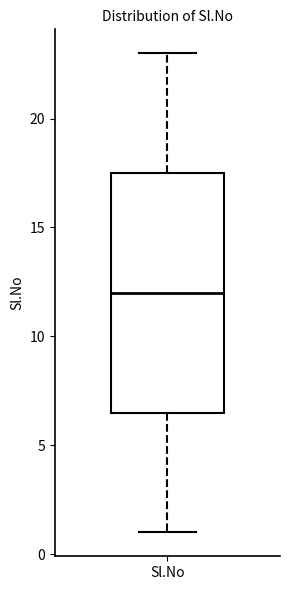

Read this box plot against the y-axis: the position of the median line, the range covered by the box, and the ends of both whiskers. The values are not printed on the chart, so give them approximately, as read against the axis.

median 12.0, box 6.5 to 17.5, whiskers 1.0 to 23.0